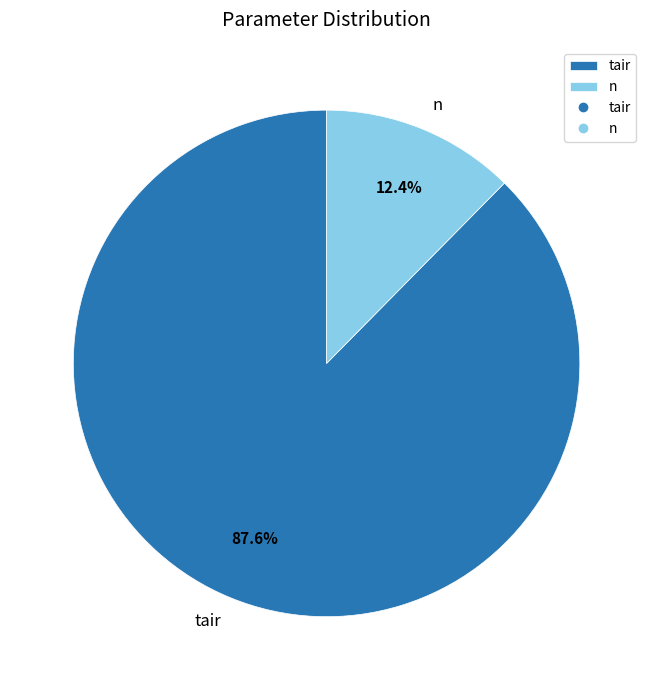

Does n represent more than half of the total?

No